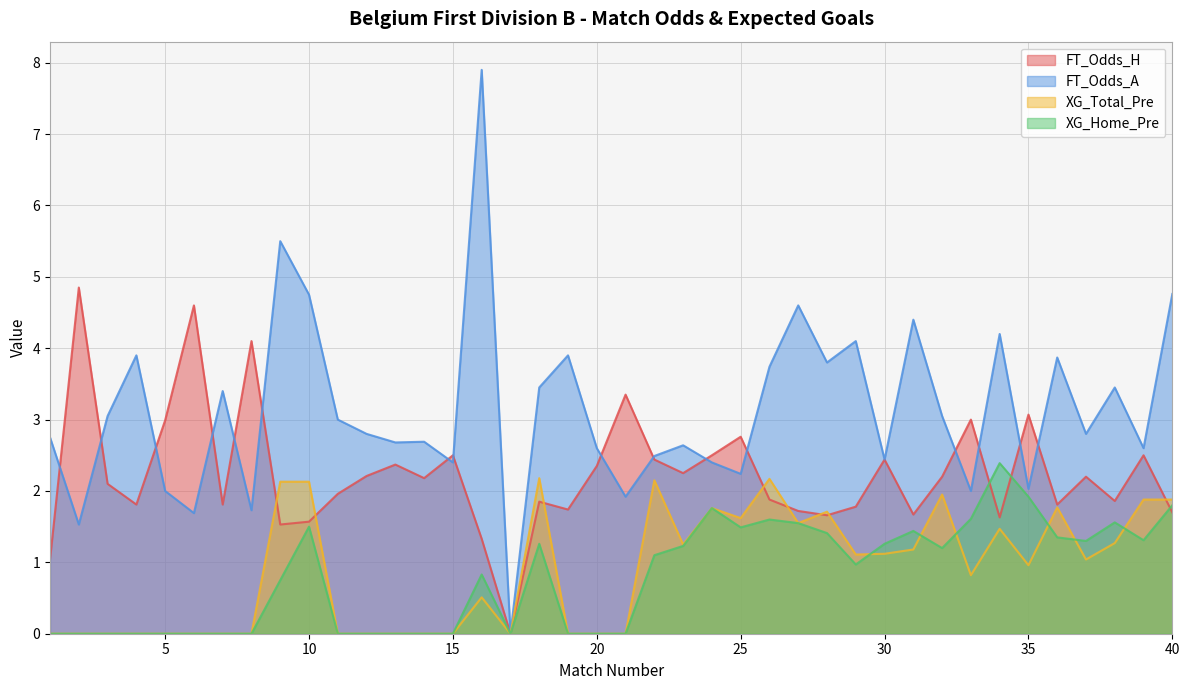

What is the value of the FT_Odds_A point at the 5th from the left?

2.0